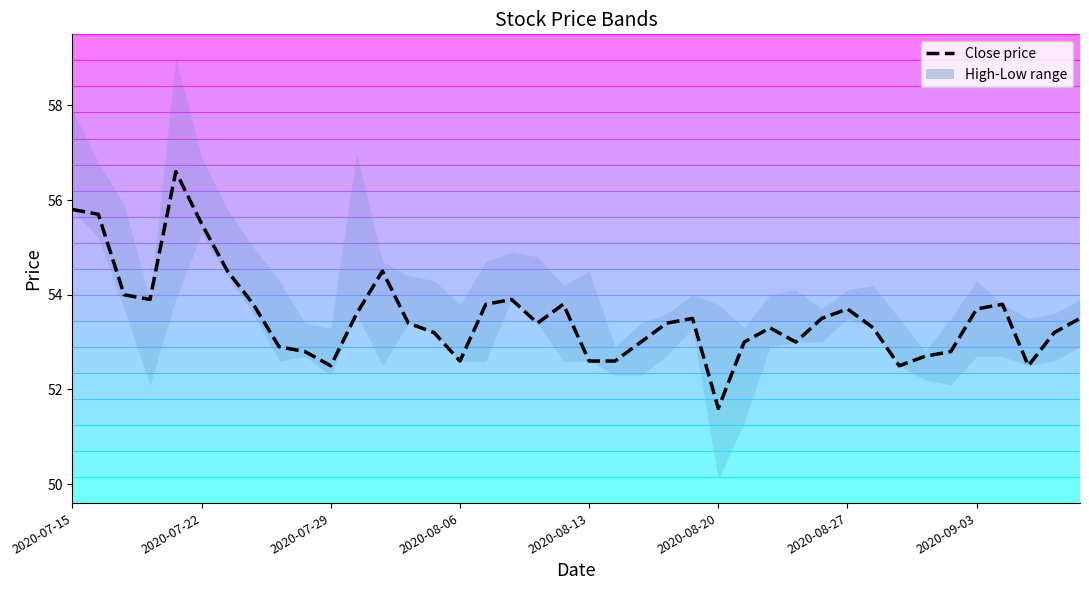

What is the sum of all Level 0 values?

1984.0